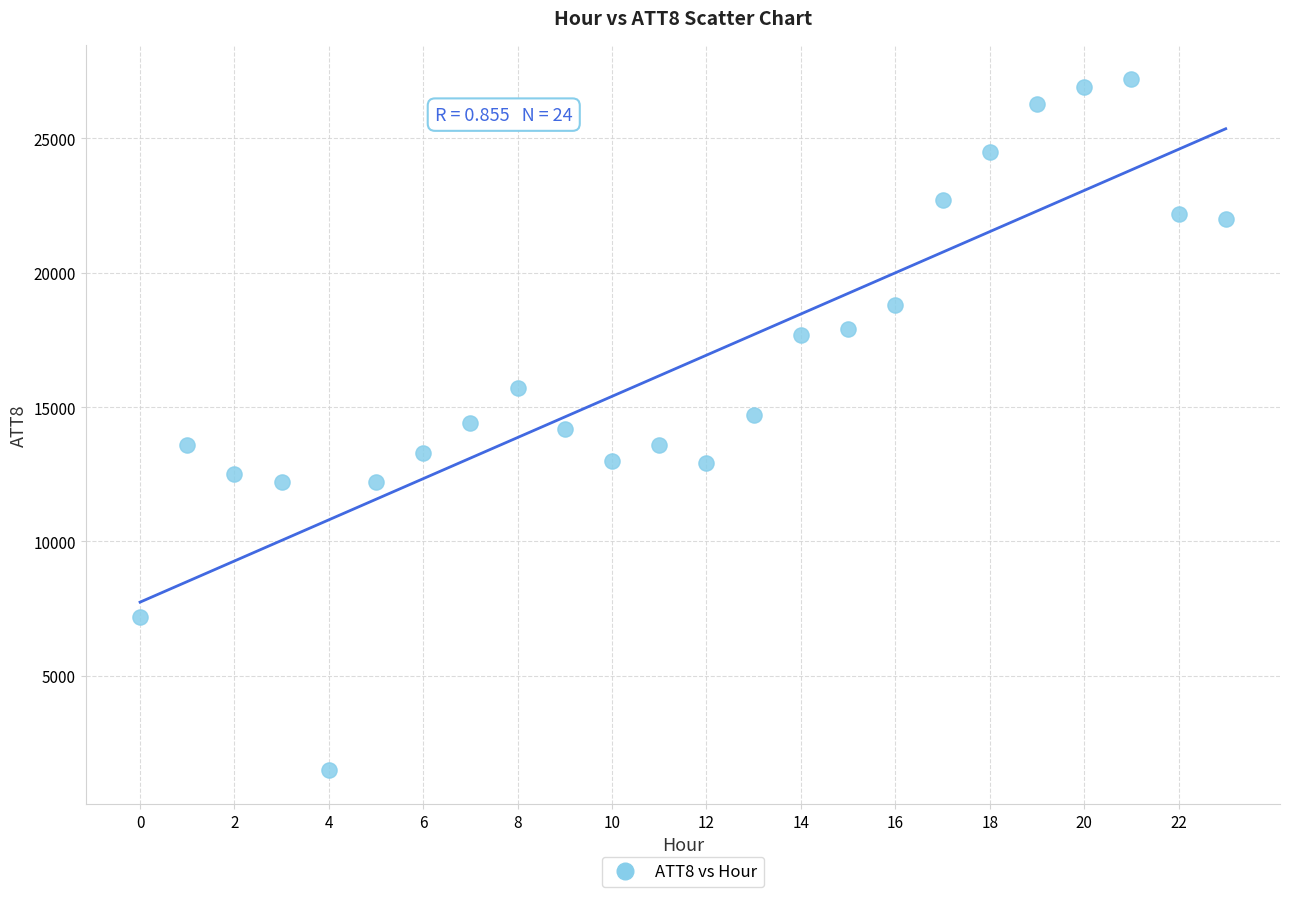

What is the range of Y values (max minus min)?

25700